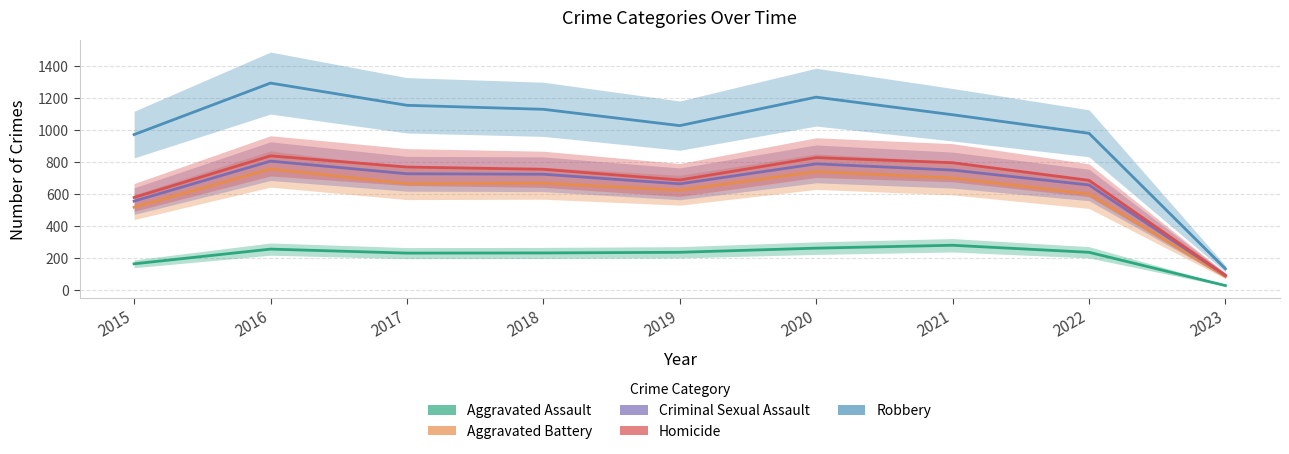

What is the spread (max minus min) of values at 2016?

1038